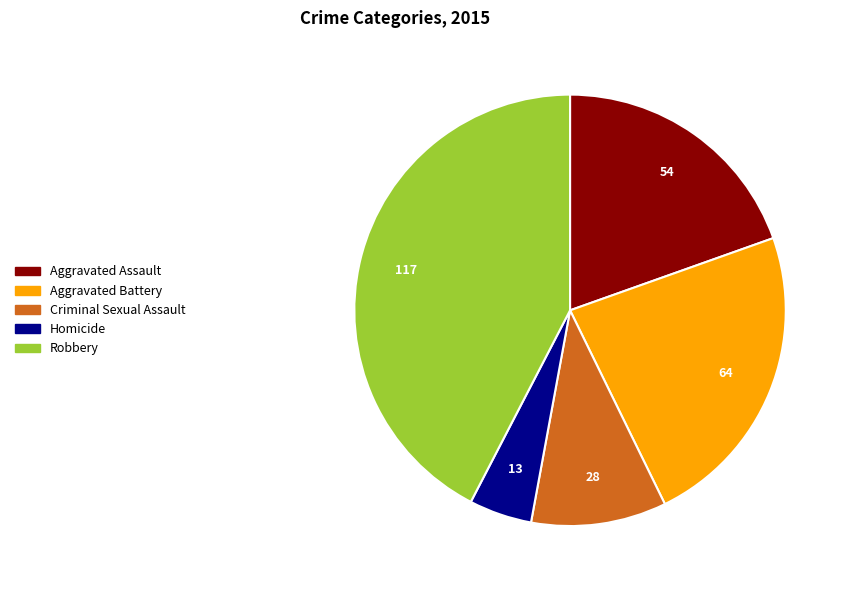

The Robbery slice represents 42% of the pie. True or false?

True